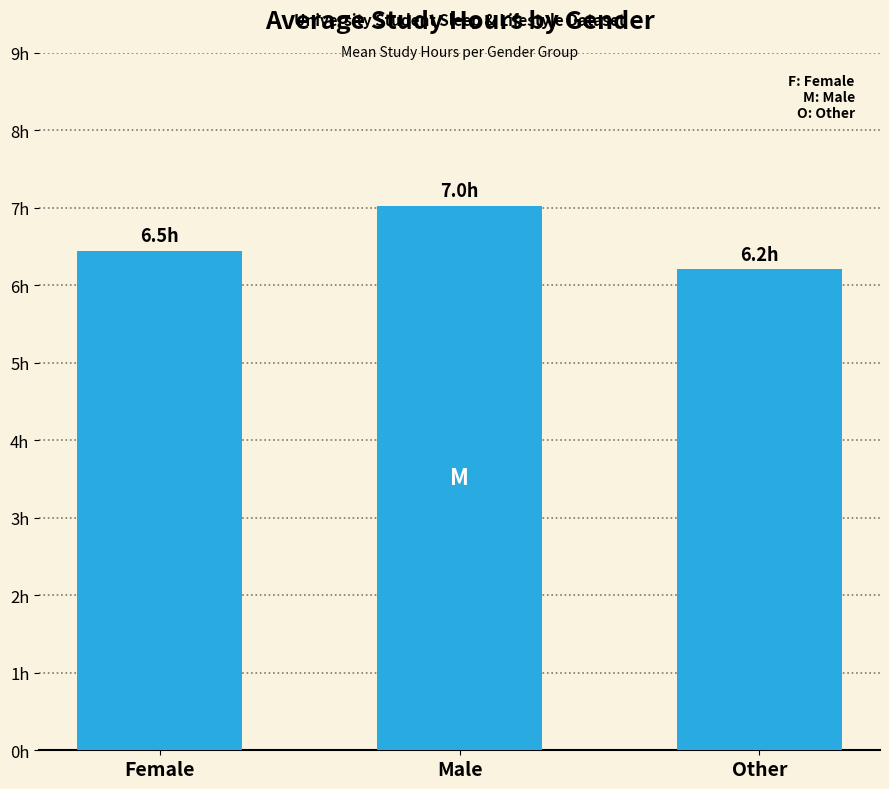

What is the ratio of the value at Female to the value at Male?

0.9